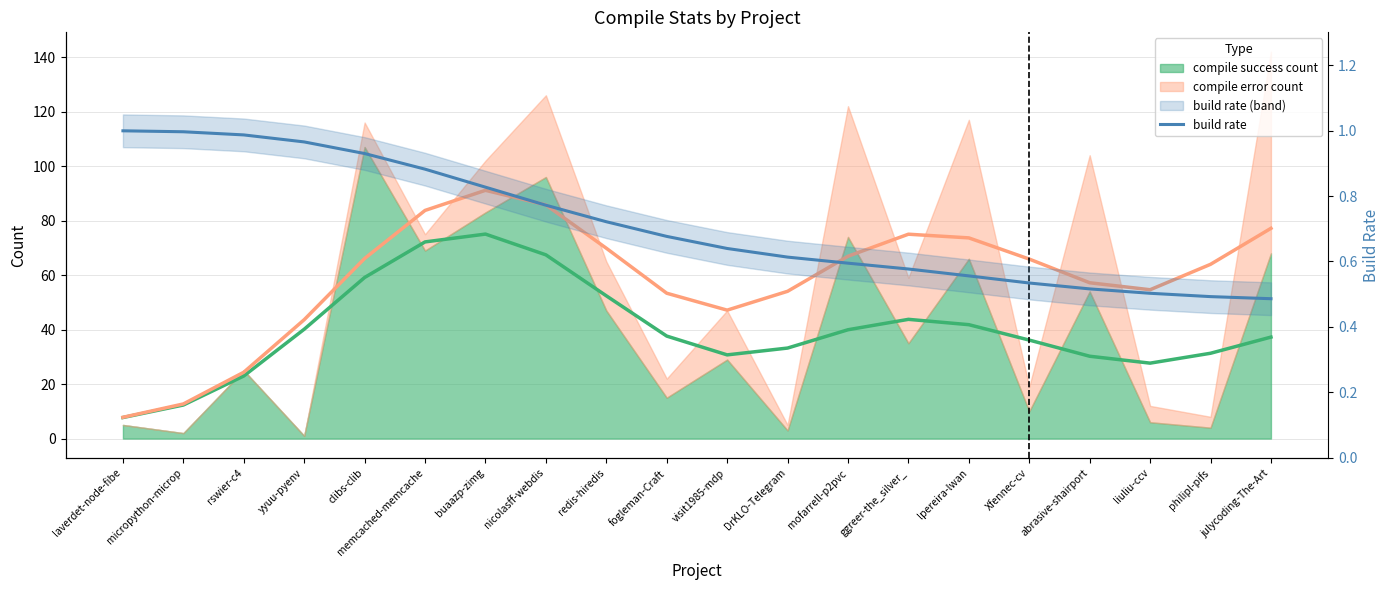

True or false: the data shows 0.8 at buaazp-zimg.

True